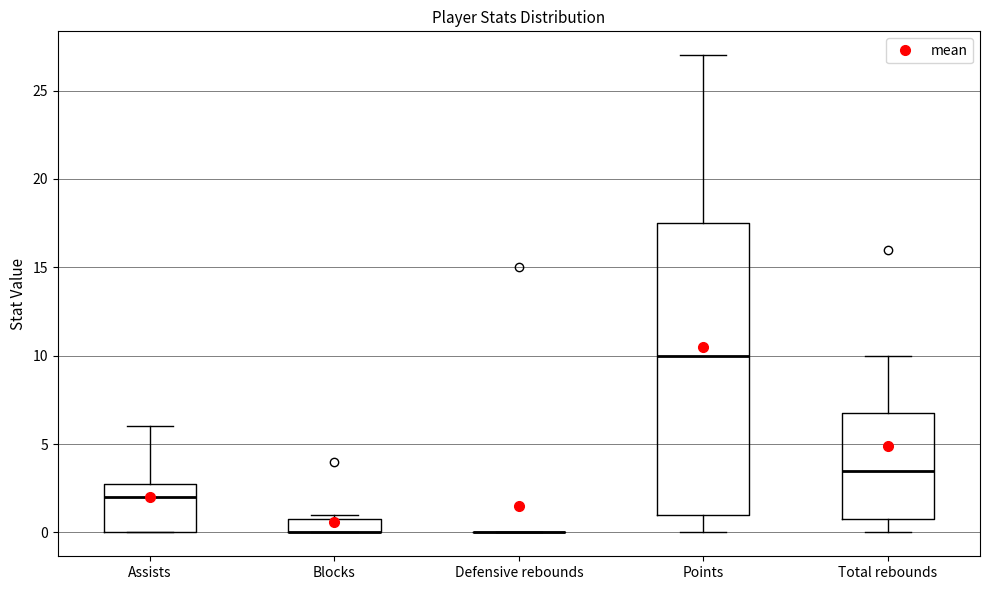

Reading left to right, transcribe this box plot: for each box, give where its median line is, the range the box spans, and where its two whiskers end, as read against the y-axis. The values are not printed on the chart, so give them approximately, as read against the axis.

Assists: median 2.0, box 0.0 to 3.0, whiskers 0.0 to 6.0
Blocks: median 0.0 (drawn on the box's lower edge), box 0.0 to 1.0, whiskers 0.0 to 1.0 (just above the box's upper edge)
Defensive rebounds: box collapsed to a line at 0.0, whiskers 0.0 to 0.0
Points: median 10.0, box 1.0 to 17.5, whiskers 0.0 to 27.0
Total rebounds: median 3.5, box 1.0 to 7.0, whiskers 0.0 to 10.0